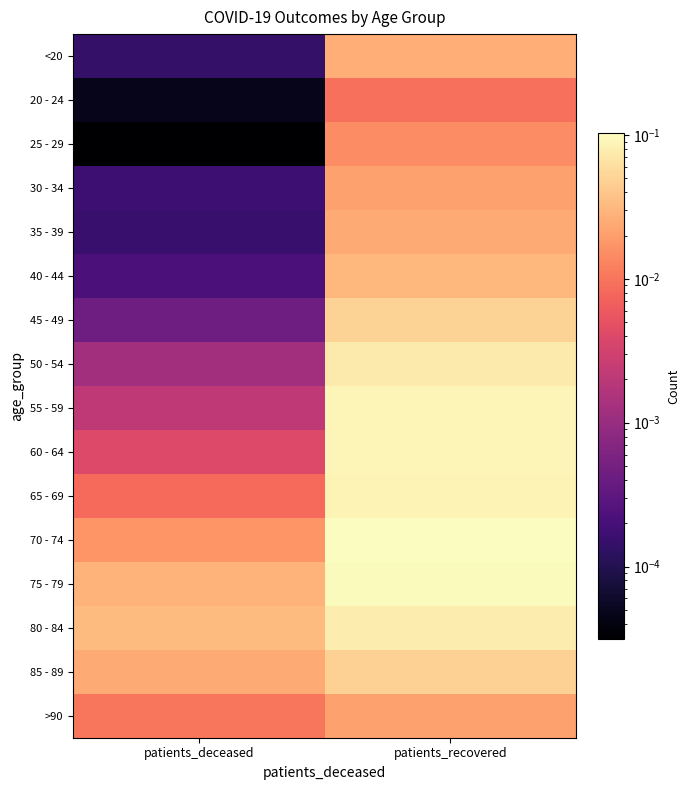

Reading left to right, what are all the values shown in this chart?

<20: patients_deceased=0.0	patients_recovered=0.0
20 - 24: patients_deceased=0.0	patients_recovered=0.0
25 - 29: patients_deceased=0.0	patients_recovered=0.0
30 - 34: patients_deceased=0.0	patients_recovered=0.0
35 - 39: patients_deceased=0.0	patients_recovered=0.0
40 - 44: patients_deceased=0.0	patients_recovered=0.0
45 - 49: patients_deceased=0.0	patients_recovered=0.0
50 - 54: patients_deceased=0.0	patients_recovered=0.1
55 - 59: patients_deceased=0.0	patients_recovered=0.1
60 - 64: patients_deceased=0.0	patients_recovered=0.1
65 - 69: patients_deceased=0.0	patients_recovered=0.1
70 - 74: patients_deceased=0.0	patients_recovered=0.1
75 - 79: patients_deceased=0.0	patients_recovered=0.1
80 - 84: patients_deceased=0.0	patients_recovered=0.1
85 - 89: patients_deceased=0.0	patients_recovered=0.0
>90: patients_deceased=0.0	patients_recovered=0.0